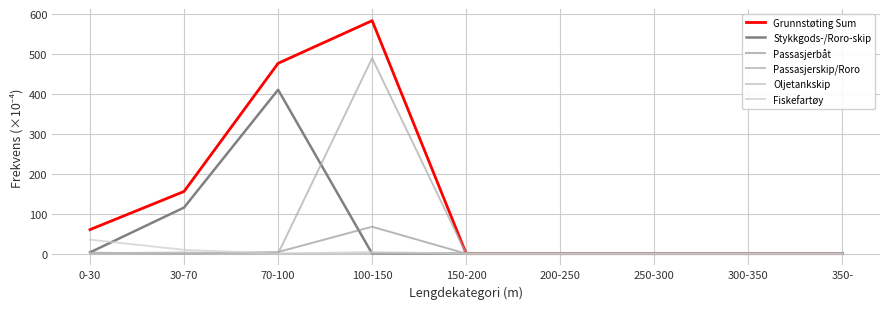

In Grunnstøting Sum, how many points are higher than both neighbors (excluding endpoints)?

1